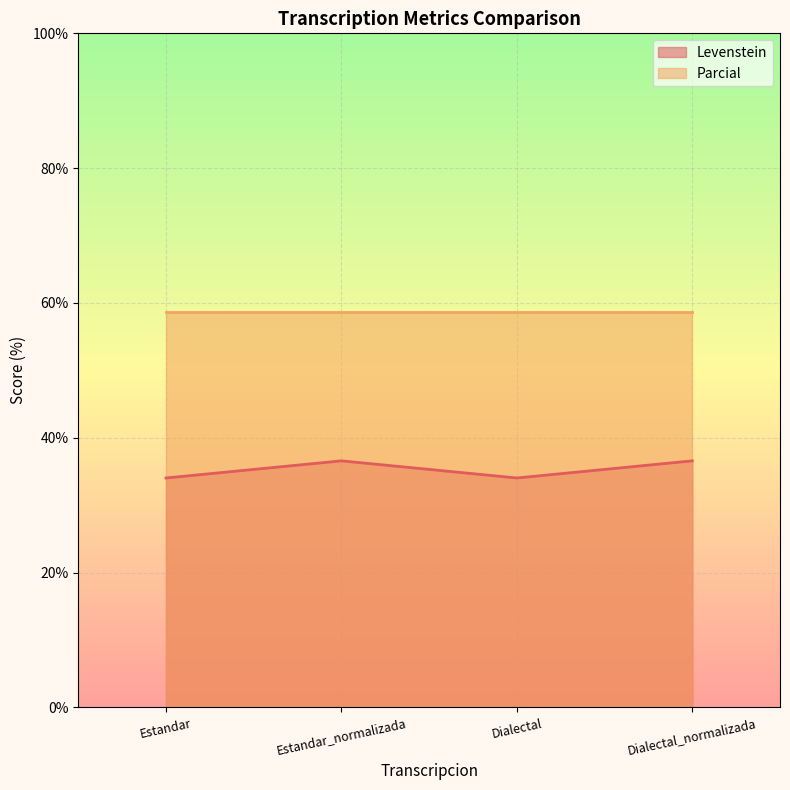

What is the value of the 4th point from the left?

36.6